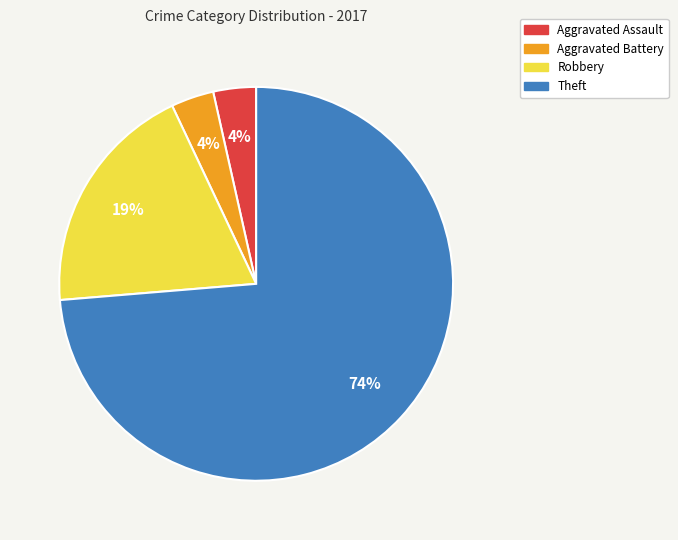

Which slice is the largest?

Theft